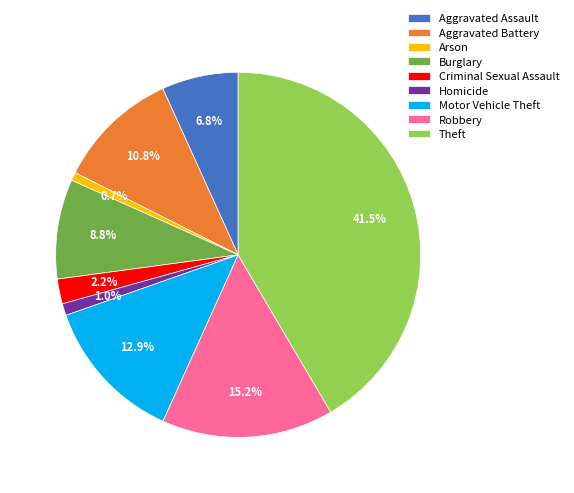

Count the number of slices in the pie.

9